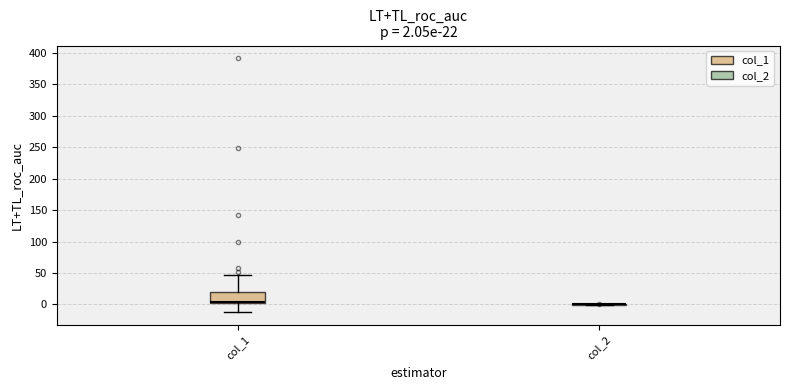

Which box is the tallest, from its lower edge to its upper edge?

col_1